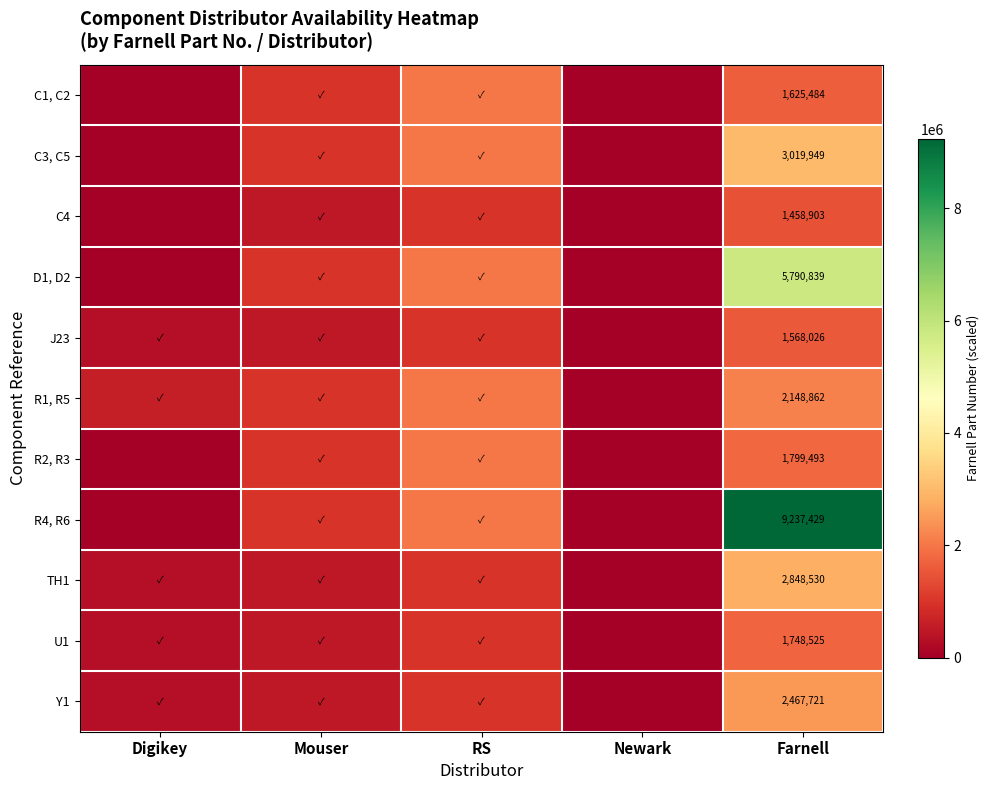

The Y1 series shows 2467721 at Farnell. True or false?

True